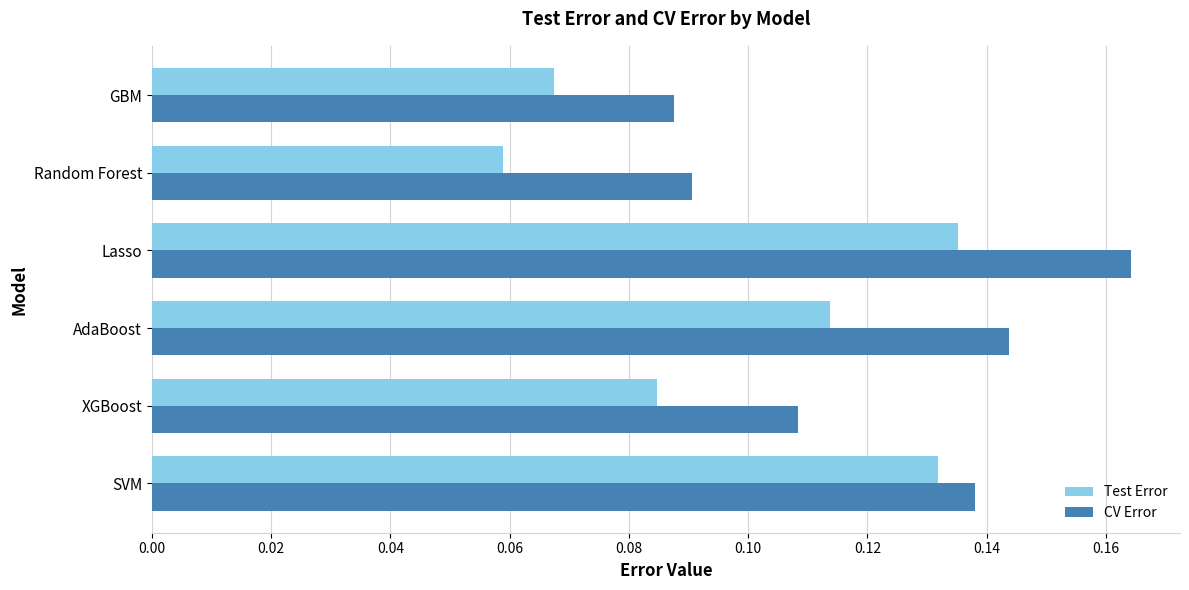

Which series changed the most between SVM and XGBoost?

Test Error